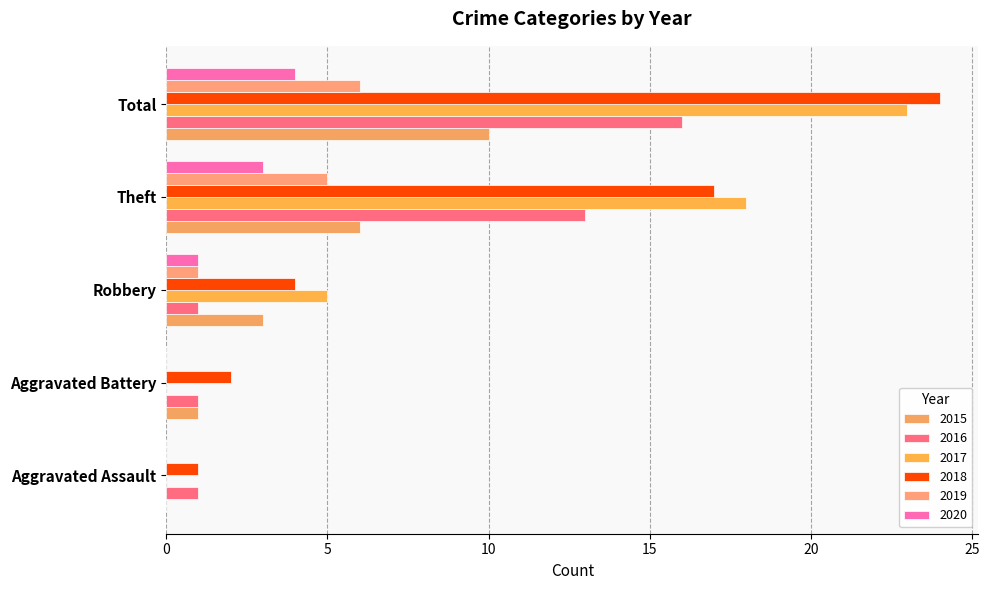

What is the sum of all 2017 values?

46